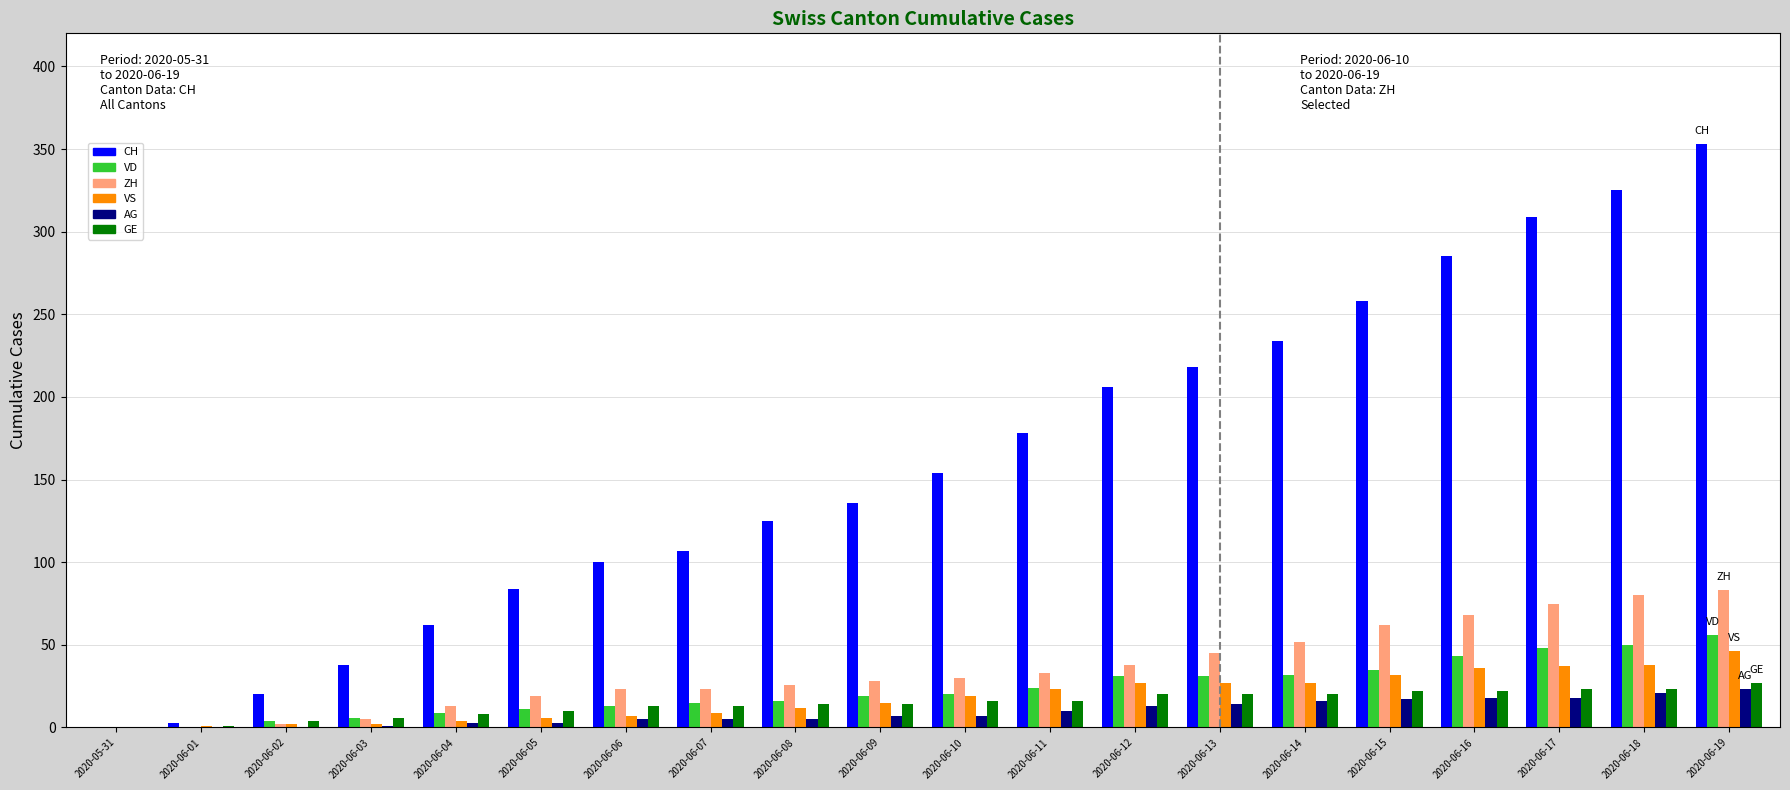

How many series are shown in this chart?

6